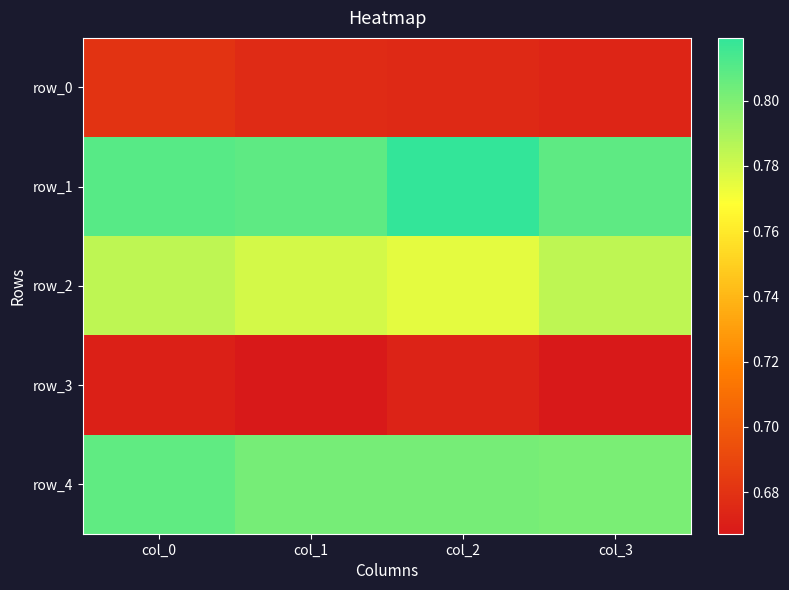

How many row_1 values are between 0 and 1?

4